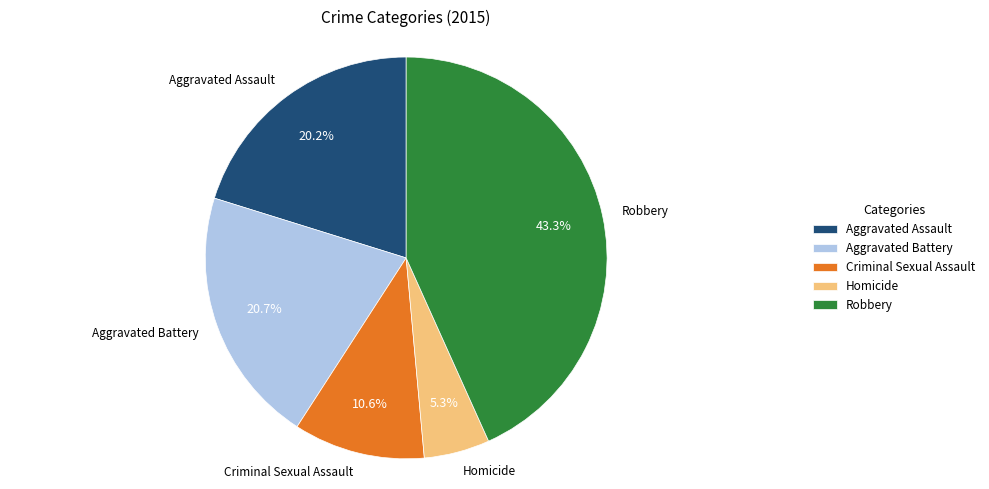

To the nearest percent, what is the difference between the largest and smallest slice percentages?

38%